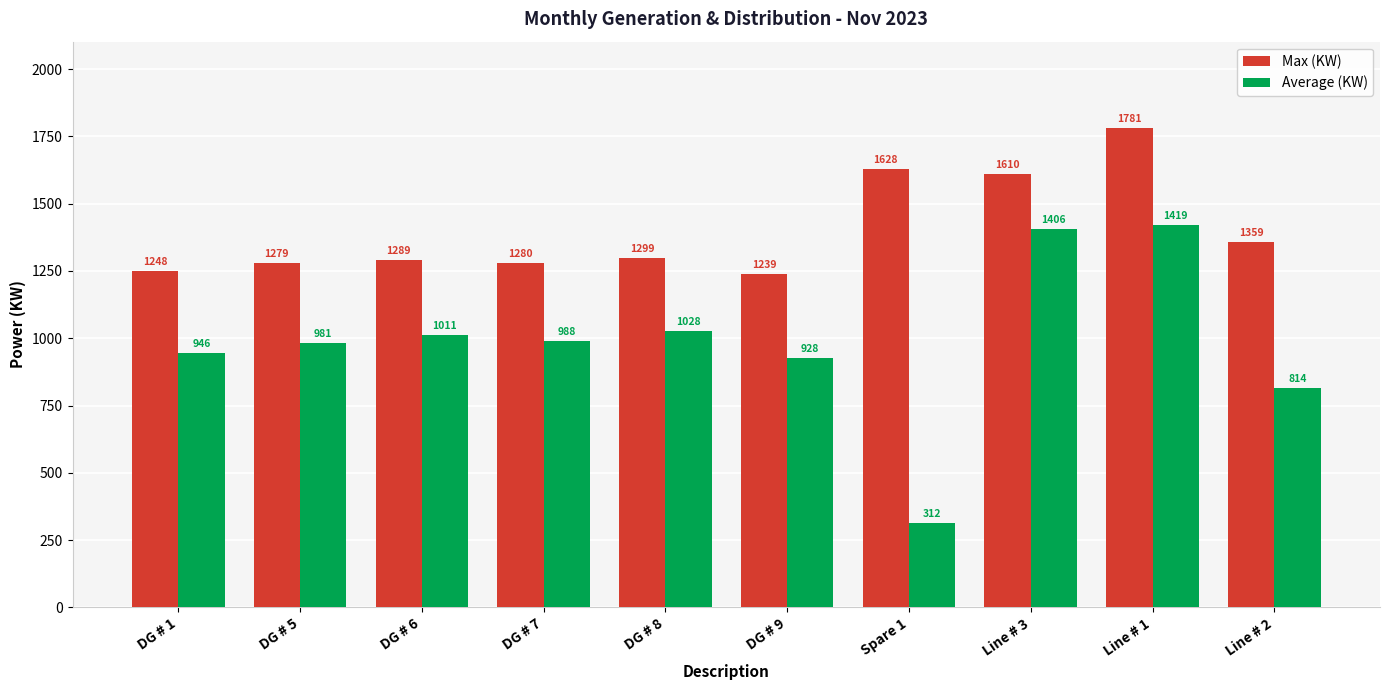

Which category has the highest value in the Average (KW) series?

Line # 1